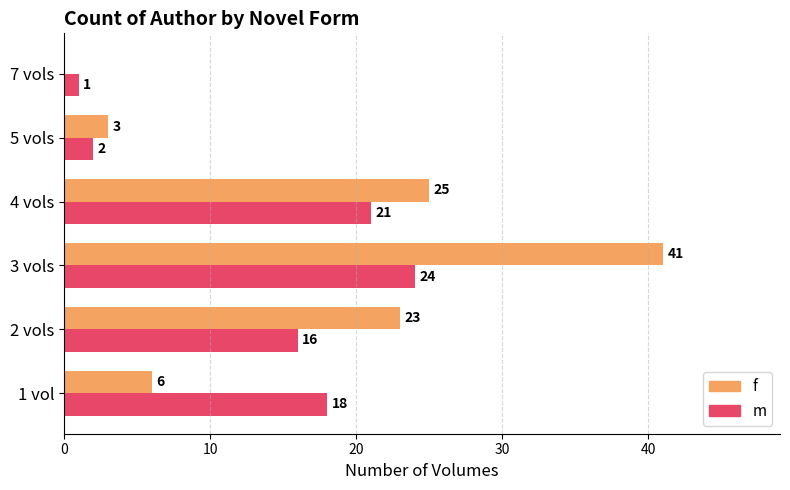

At which label does f reach its peak?

3 vols